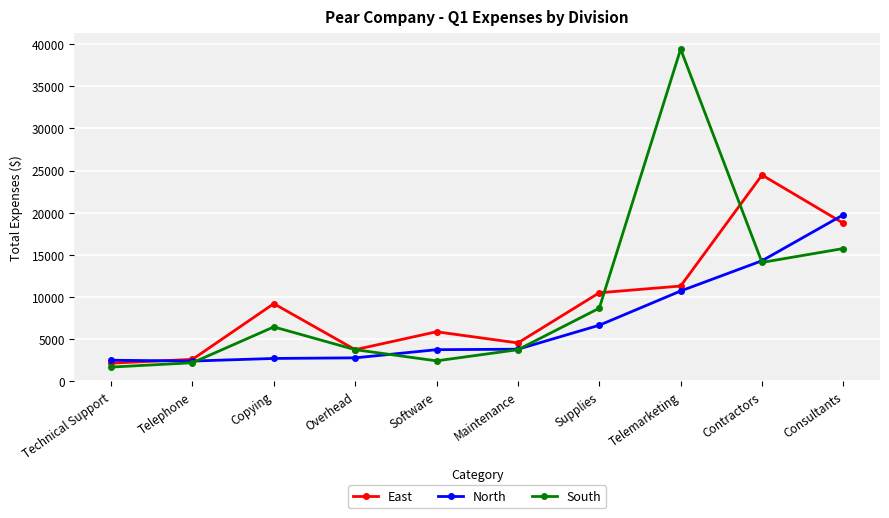

At how many categories does at least one series exceed 15355?

3